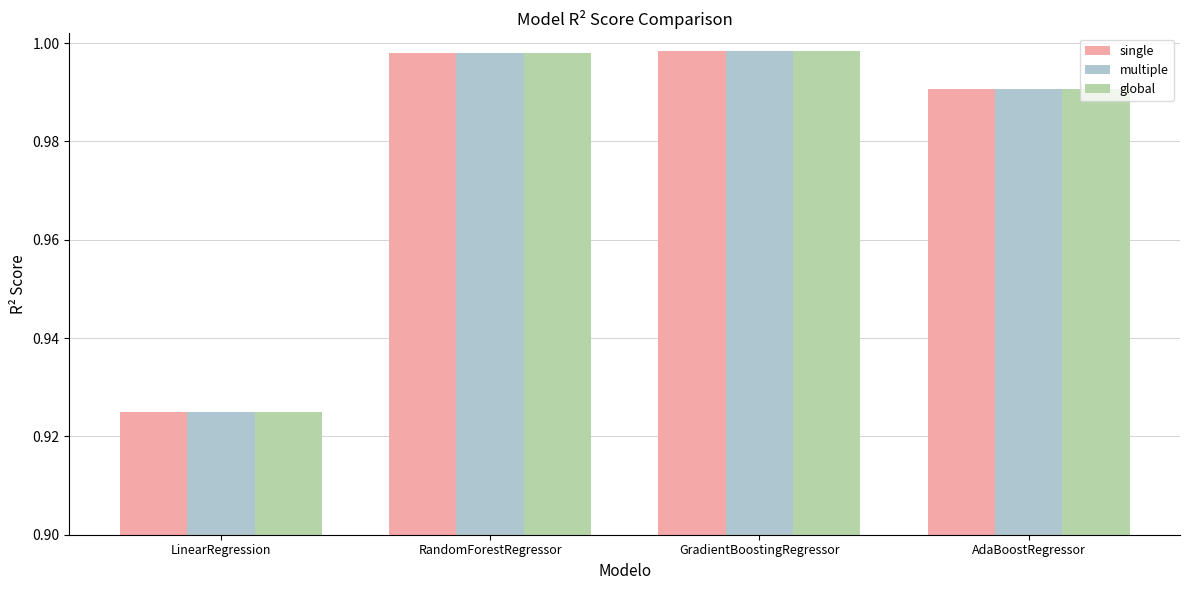

Is it true that single equals 1.4 at AdaBoostRegressor?

False